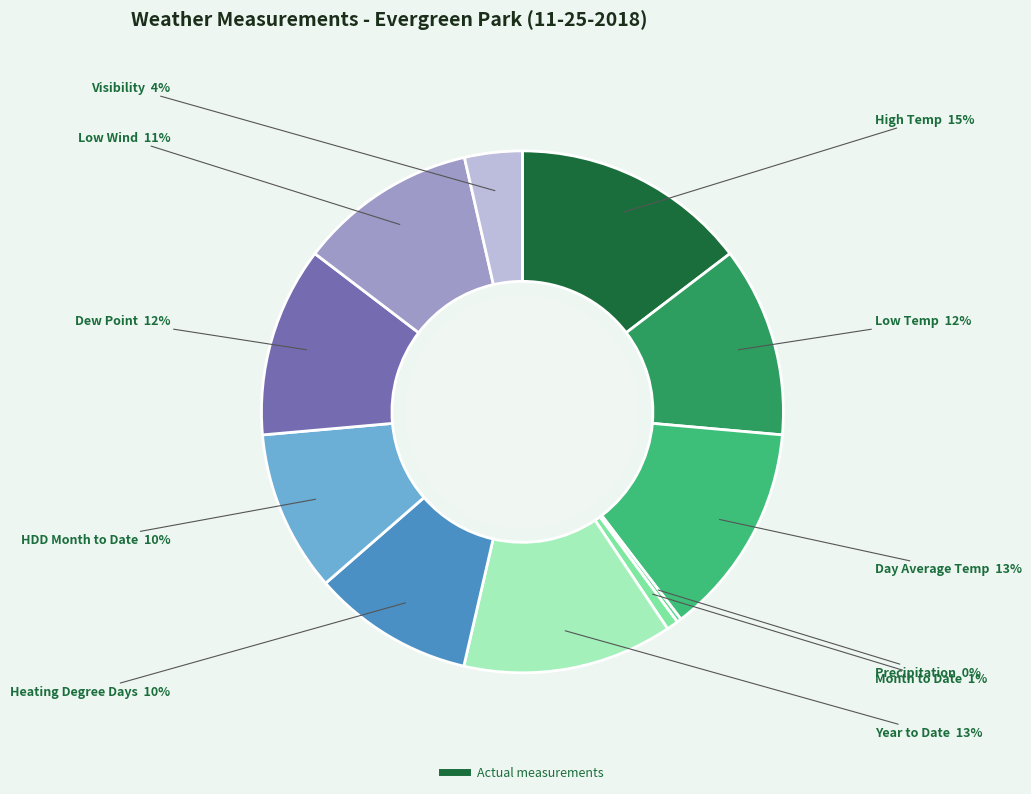

To the nearest percent, what is the average slice percentage?

9%